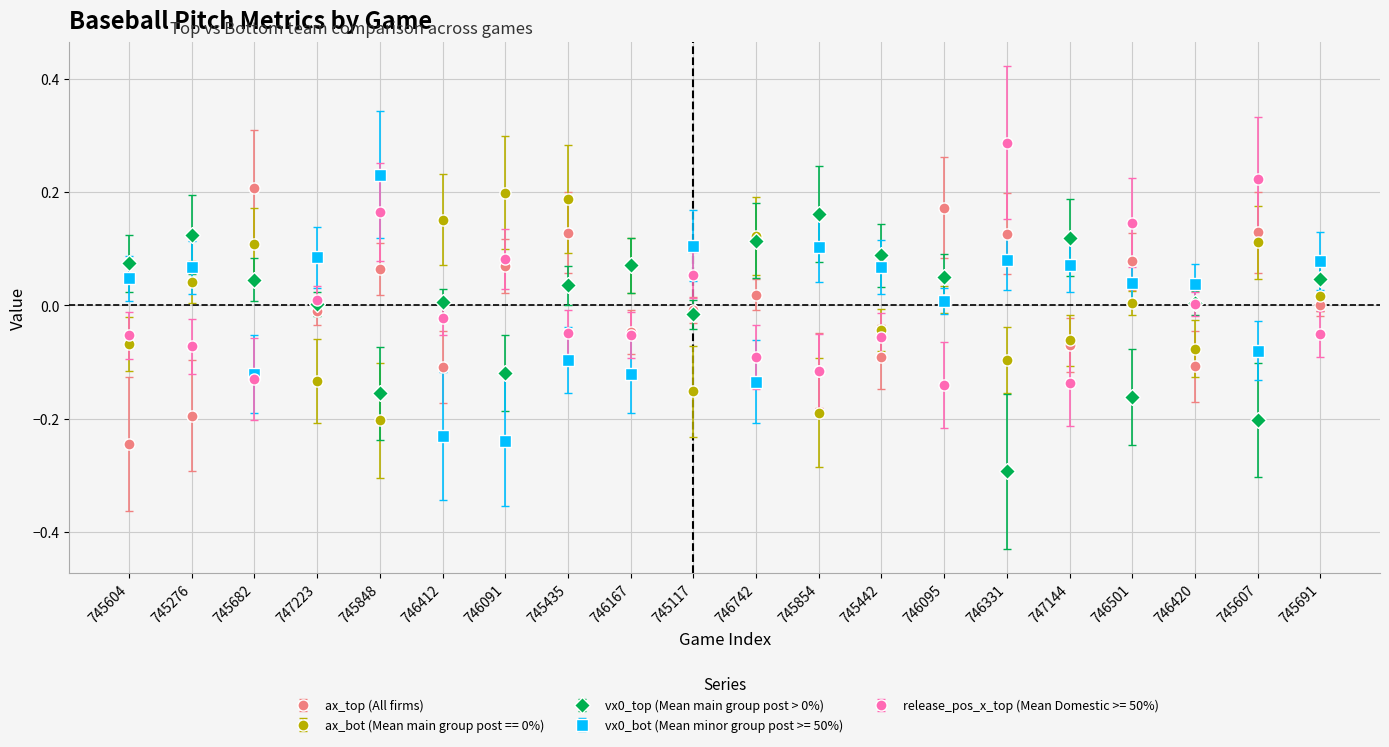

Count the number of data series in this chart.

5